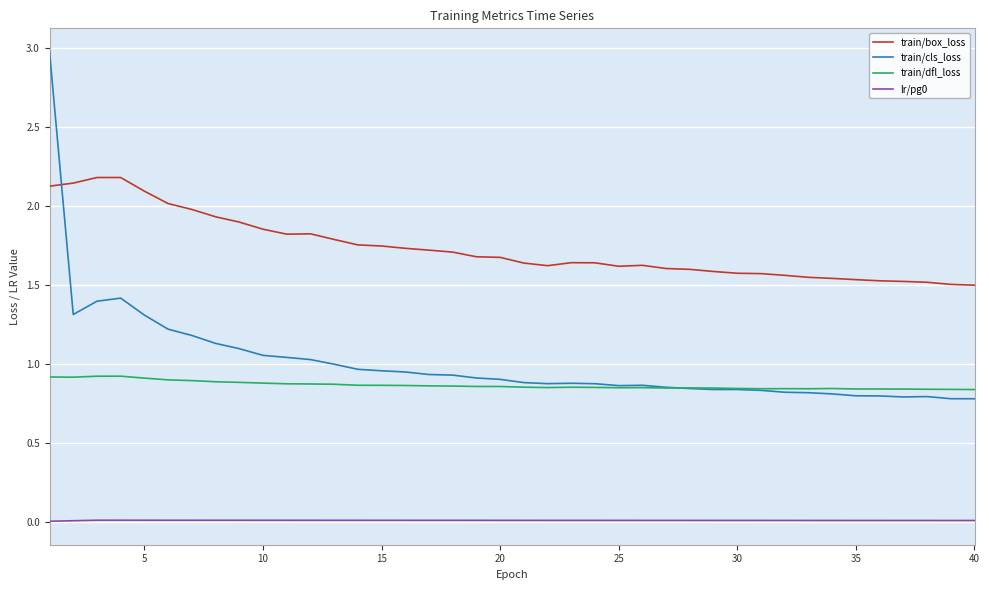

True or false: train/cls_loss and lr/pg0 cross at least once.

False